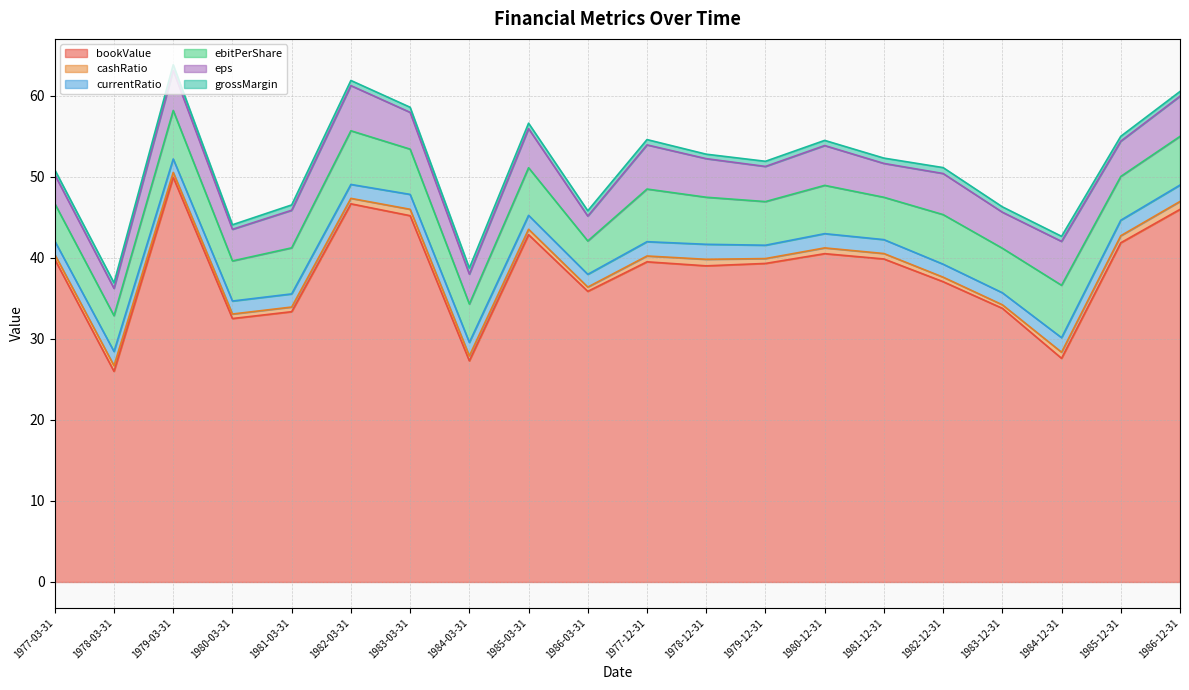

Where is currentRatio nearest to the value 1?

1983-12-31